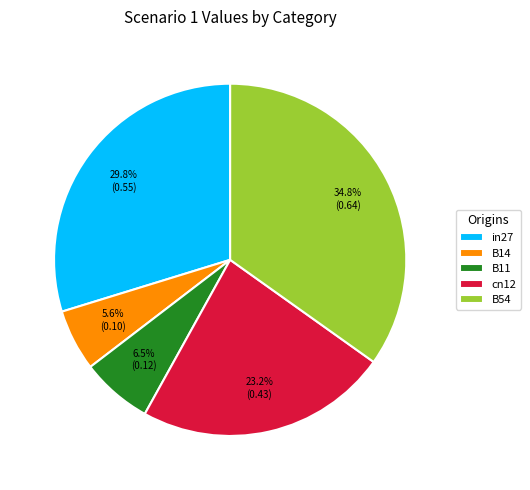

Is the sum of B11 and B14 greater than half?

No